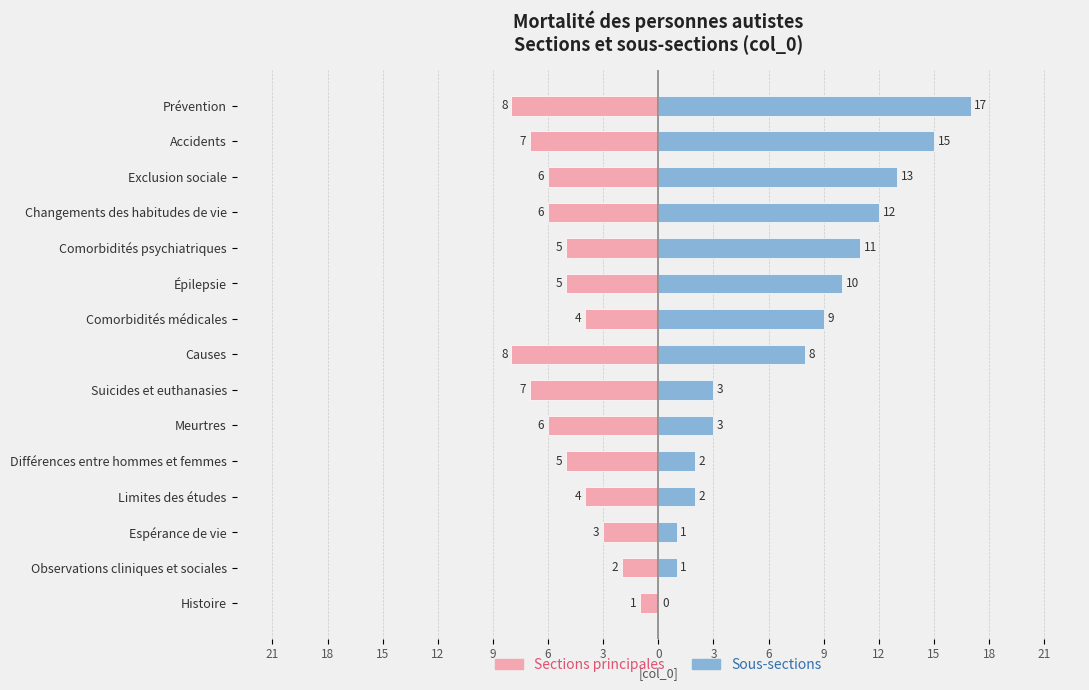

What are all the series names shown in the legend?

Sections principales, Sous-sections